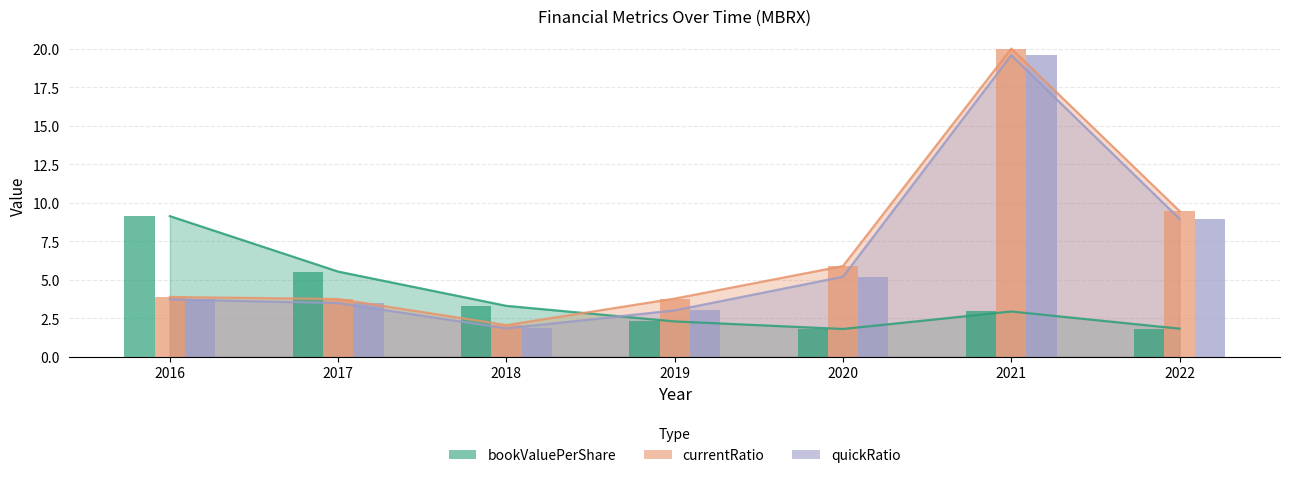

What is the sum of all bookValuePerShare values?

26.8